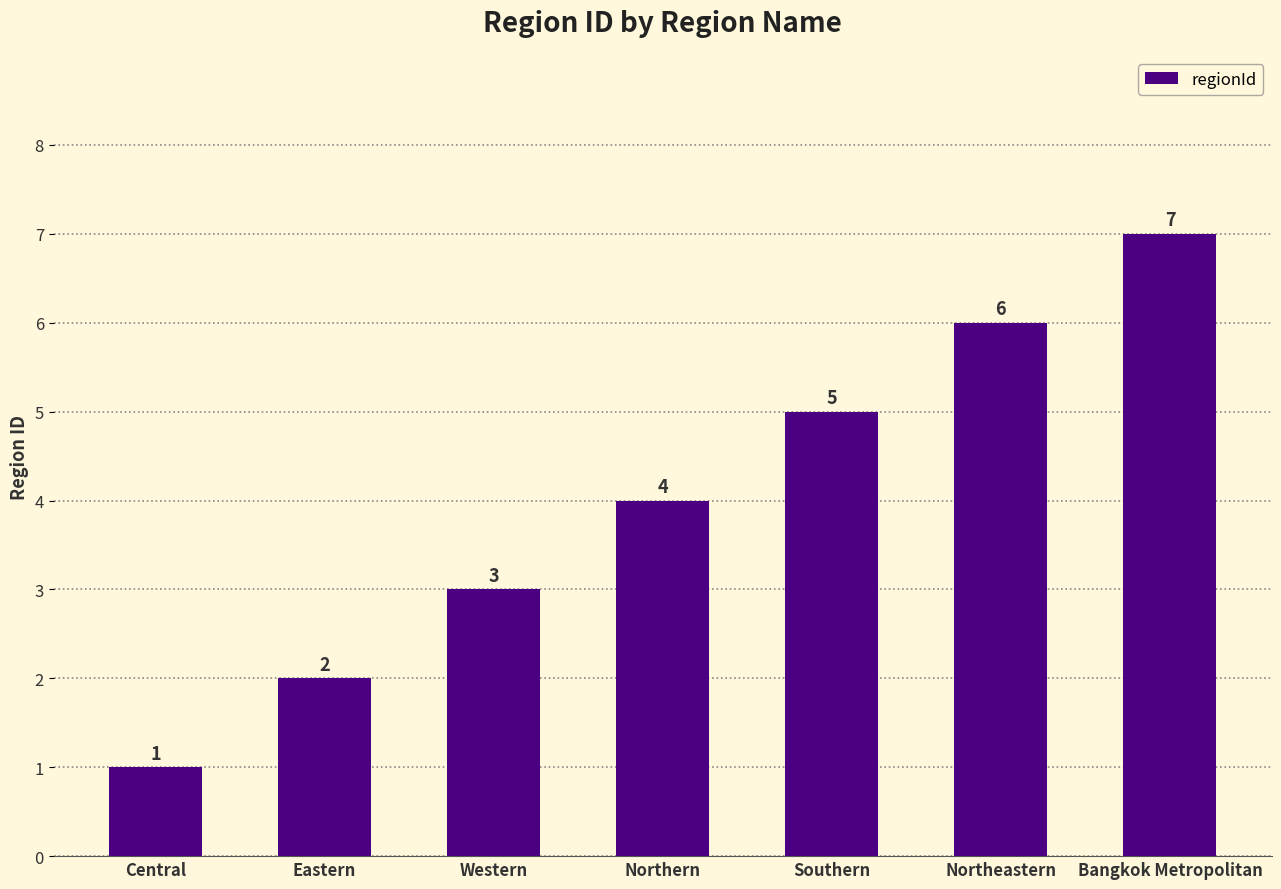

What is the ratio of the value at Southern to the value at Central?

5.0